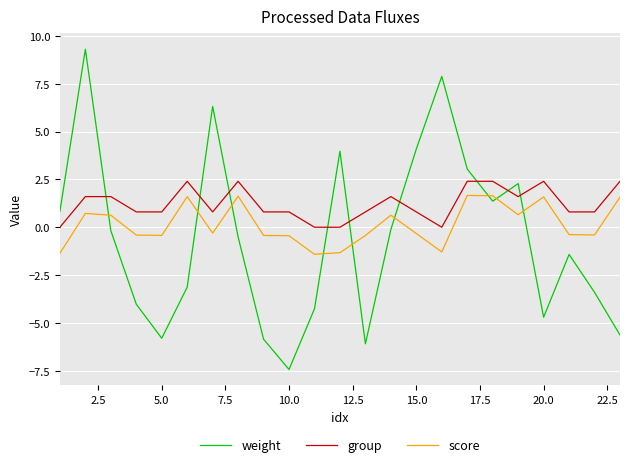

Which series has the largest total across all categories?

group